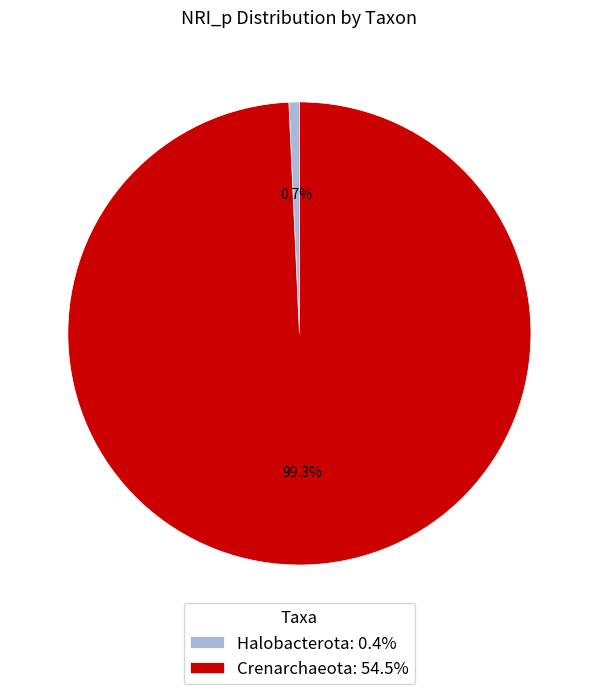

Rank the categories by value from highest to lowest.

Crenarchaeota, Halobacterota